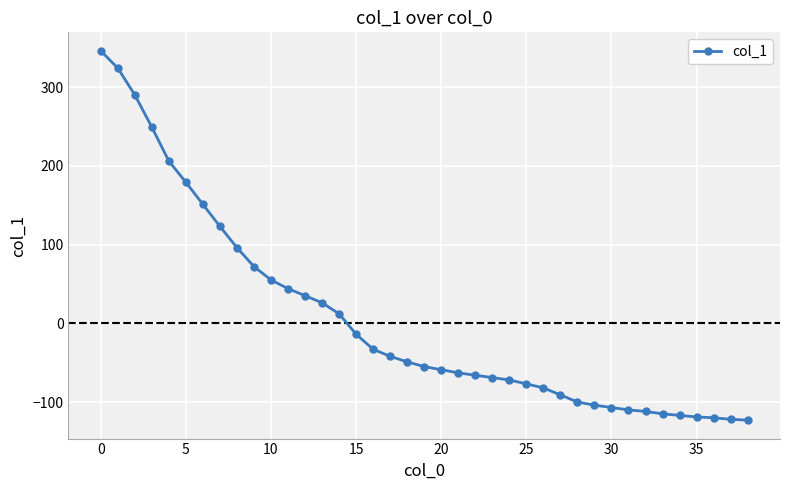

What is the maximum value shown in the chart?

346